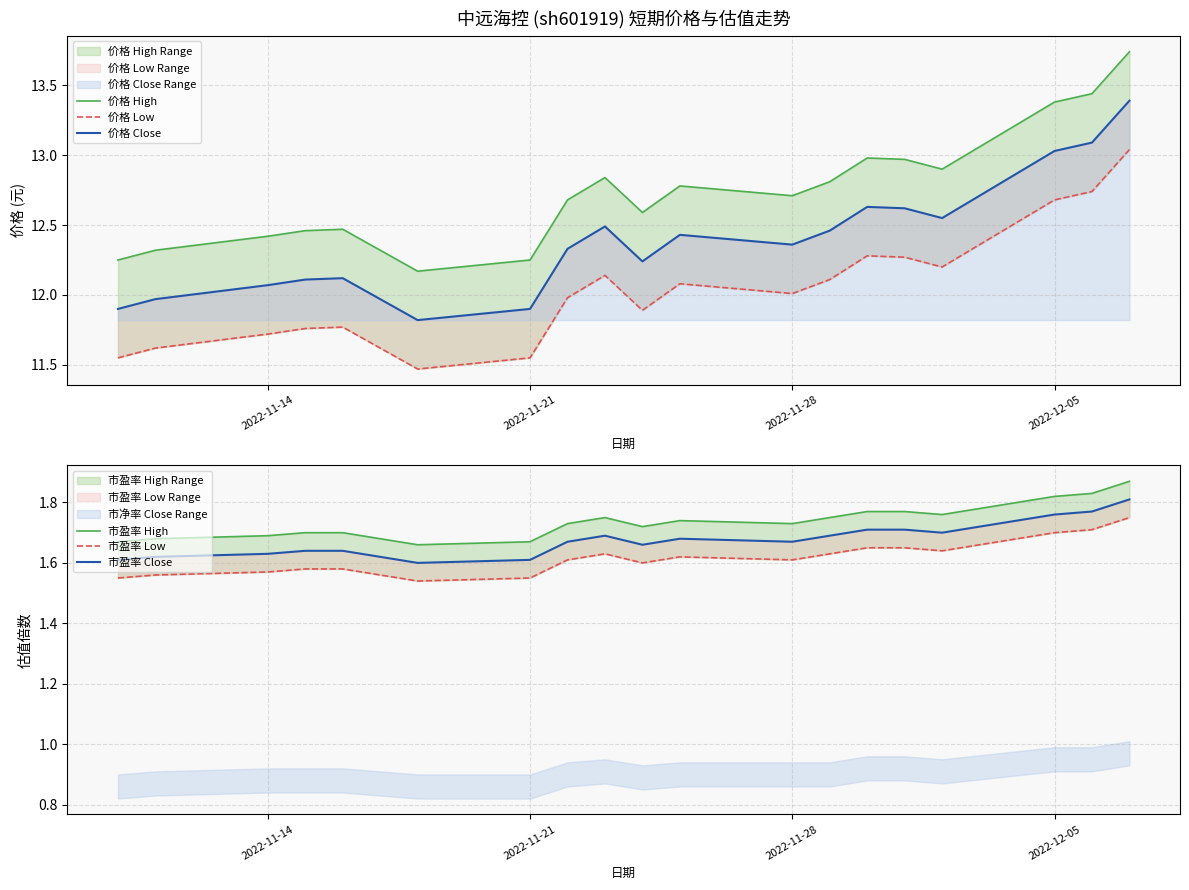

At how many categories does at least one series exceed 5?

20